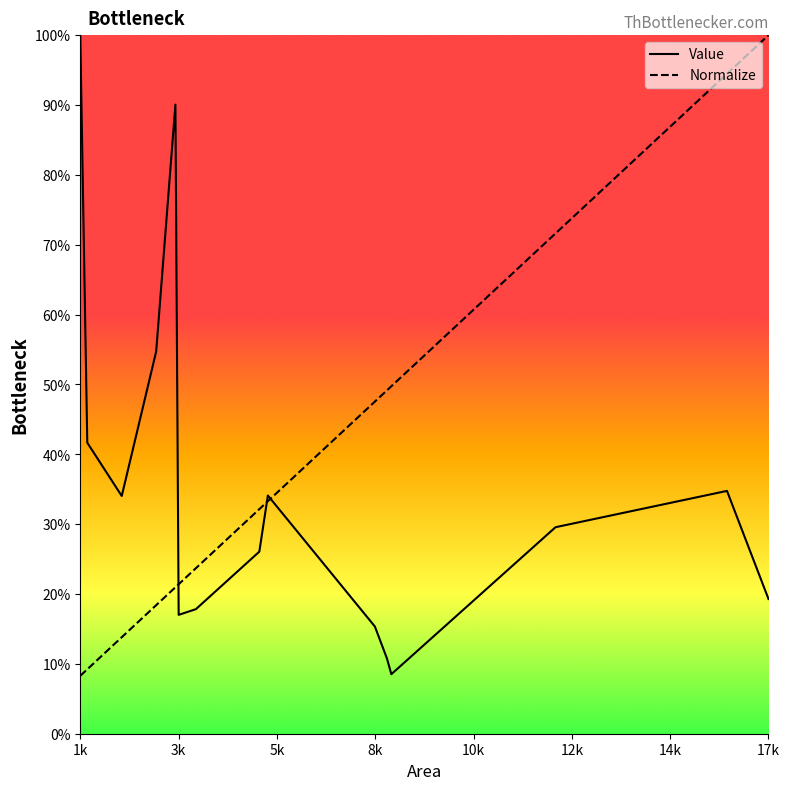

The value of Value at 17k is 19.3. True or false?

True